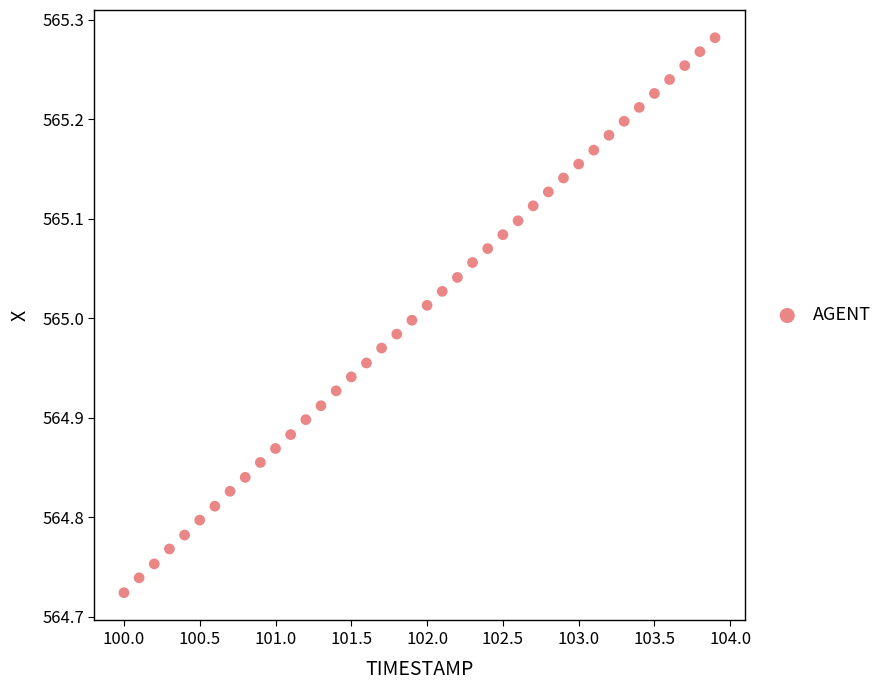

What is the range of Y values (max minus min)?

0.6